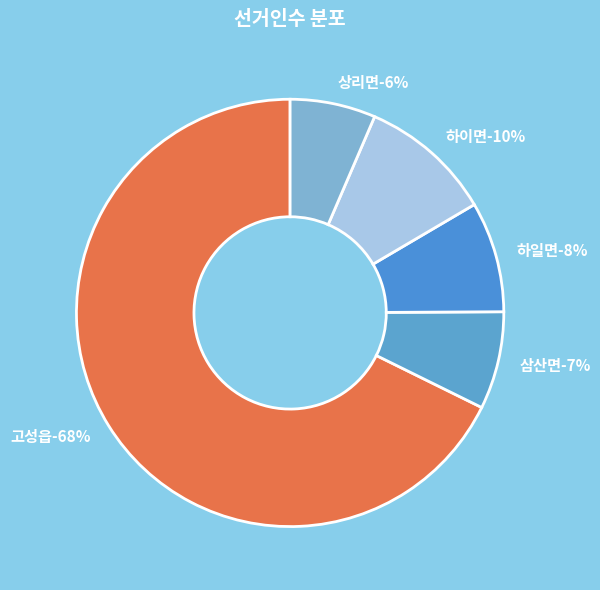

Which category has the biggest portion of the pie?

고성읍